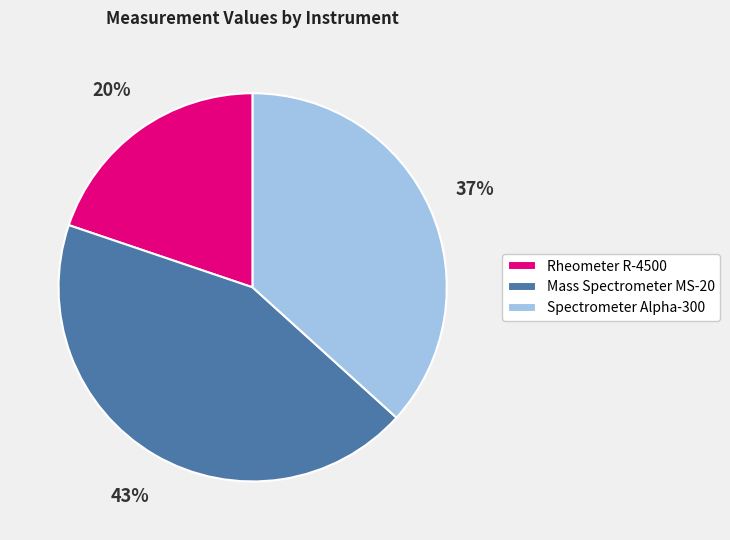

Is there a majority slice in this chart?

No